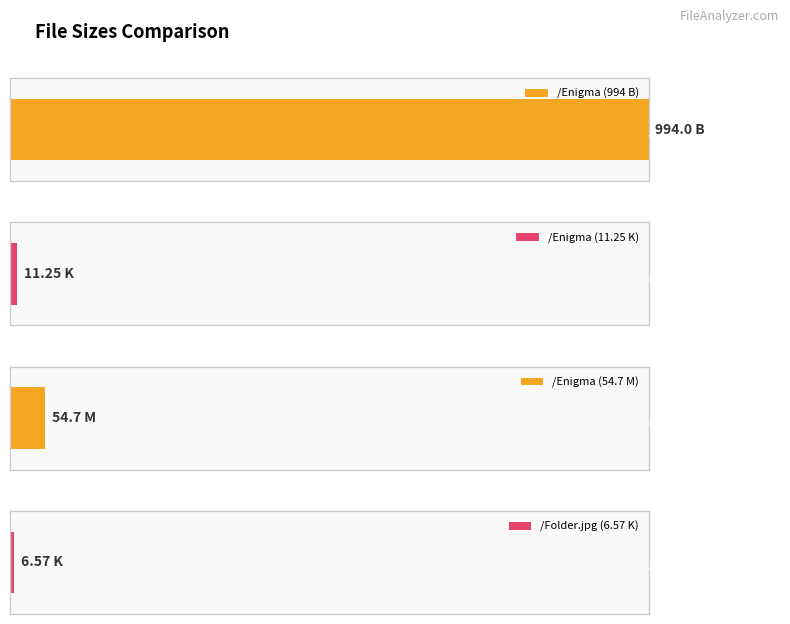

Approximately how many times larger is the value at K compared to M?

0.2